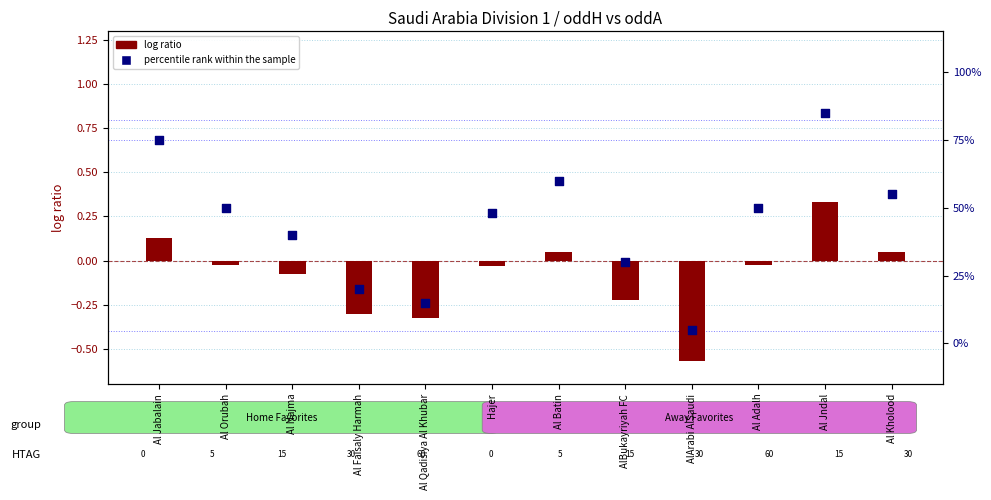

Is the value of percentile rank within the sample at Al Batin greater than the value of log ratio at Al Kholood?

Yes